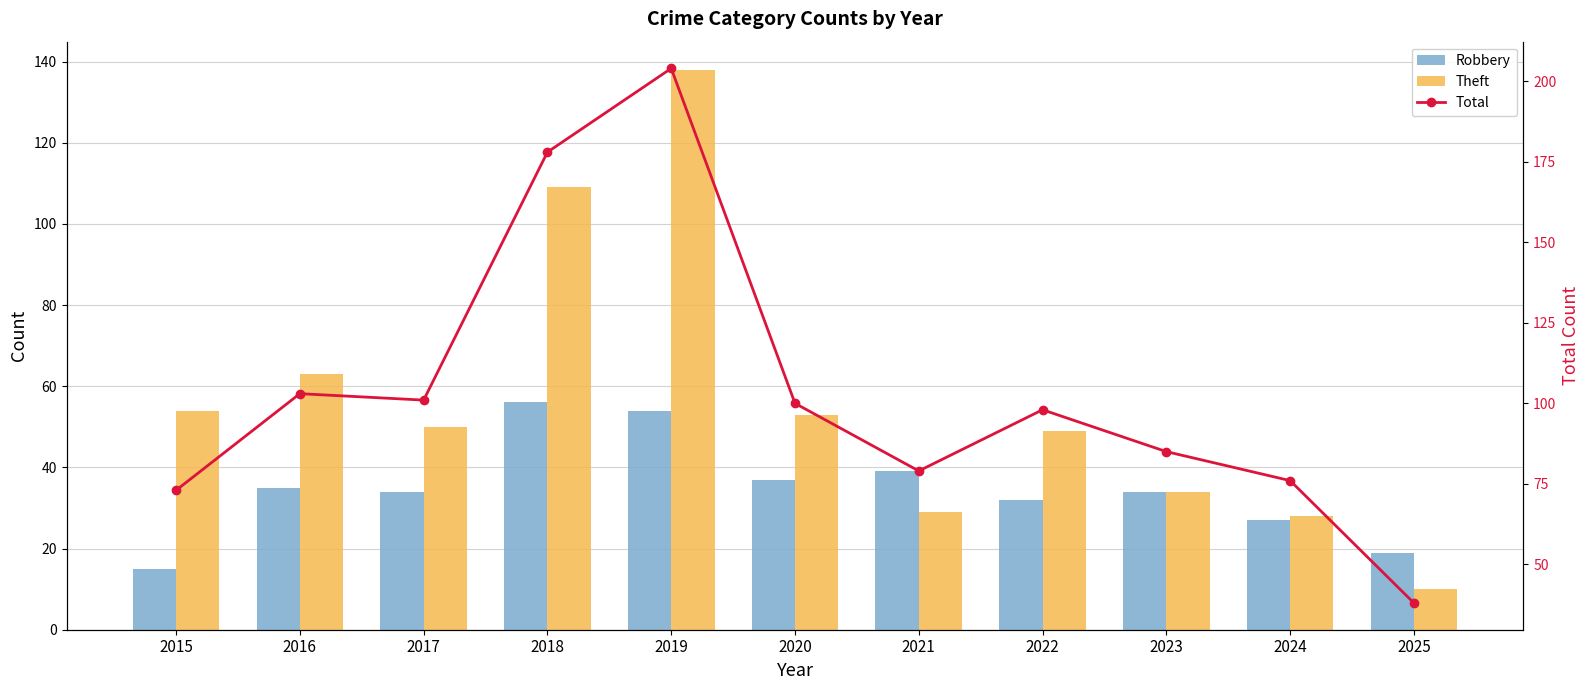

Between 2022 and 2023, which series saw the biggest shift?

Theft